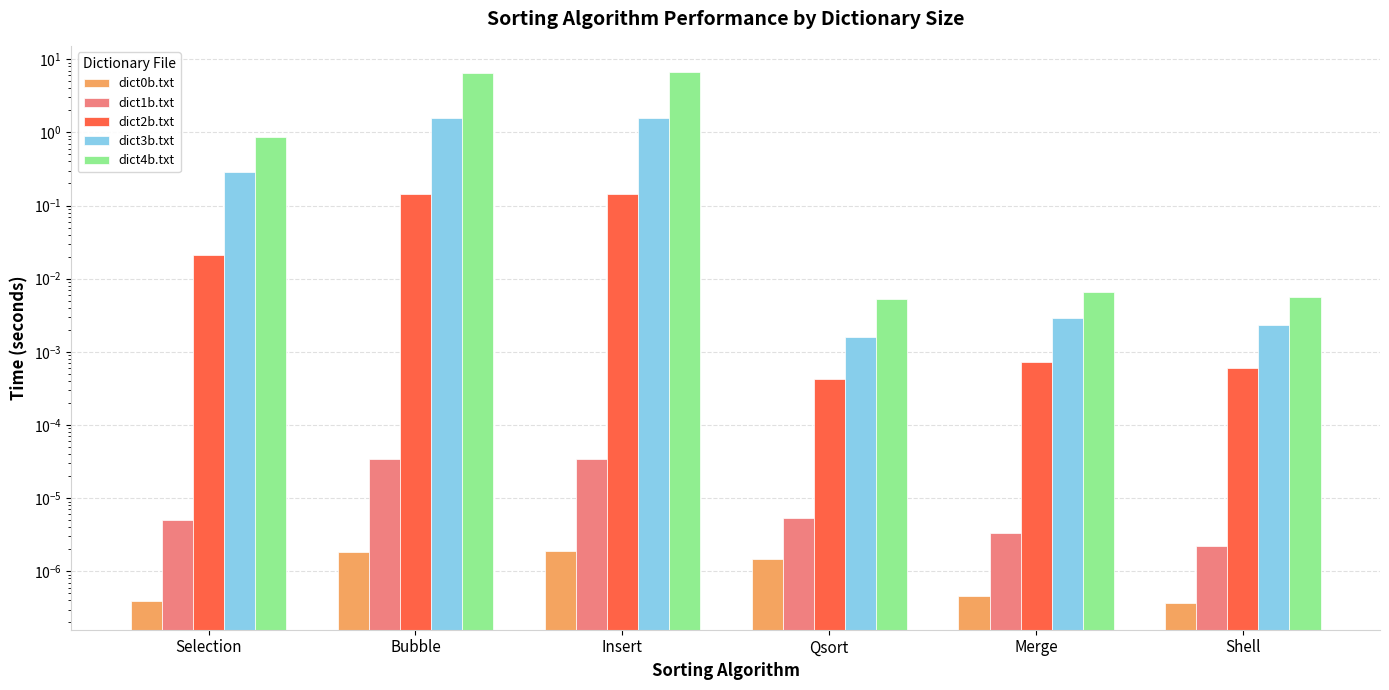

What position from the left is Qsort?

4